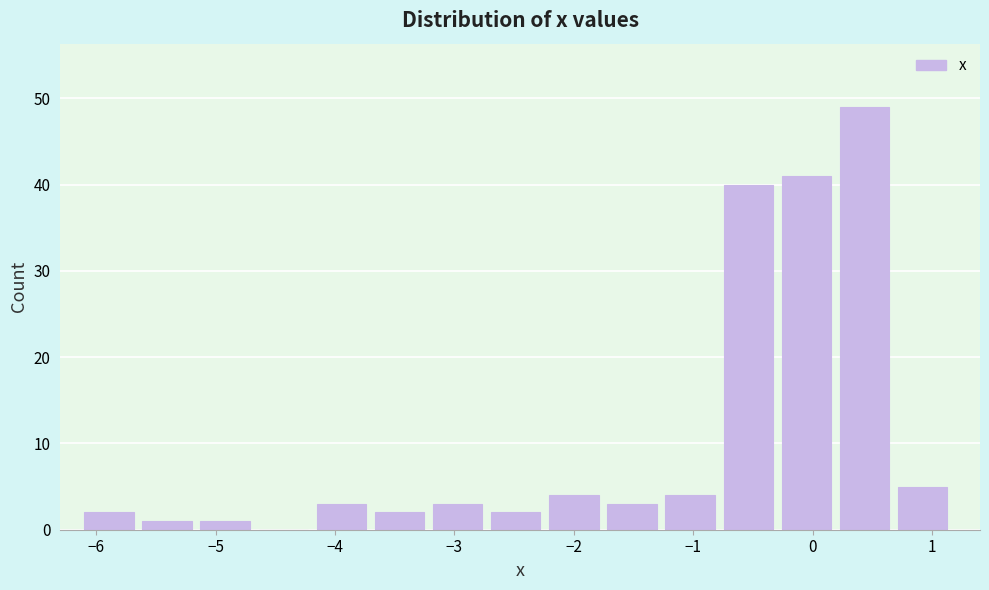

How tall is the bar that spans -3.2 to -2.7 on the x-axis? Neither the bar edges nor the heights are printed on the chart, so give them approximately, as read against the axes.

3